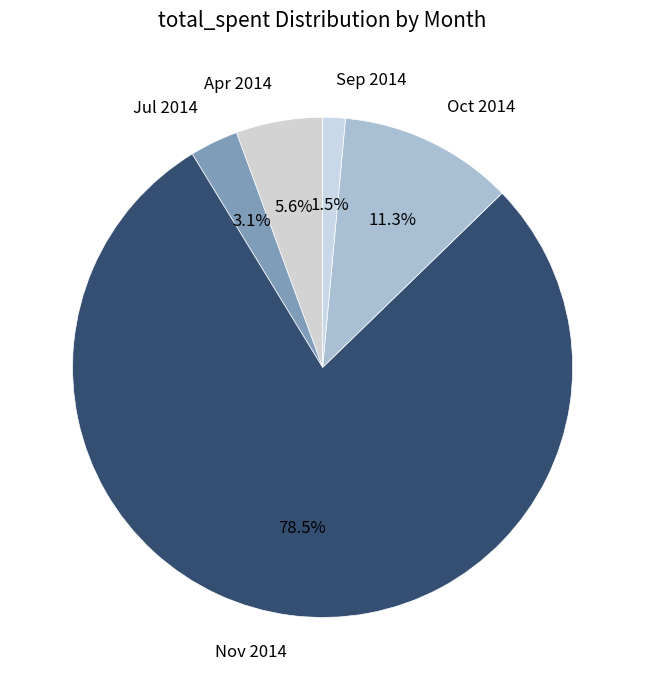

Which has a higher value, Sep 2014 or Jul 2014?

Jul 2014